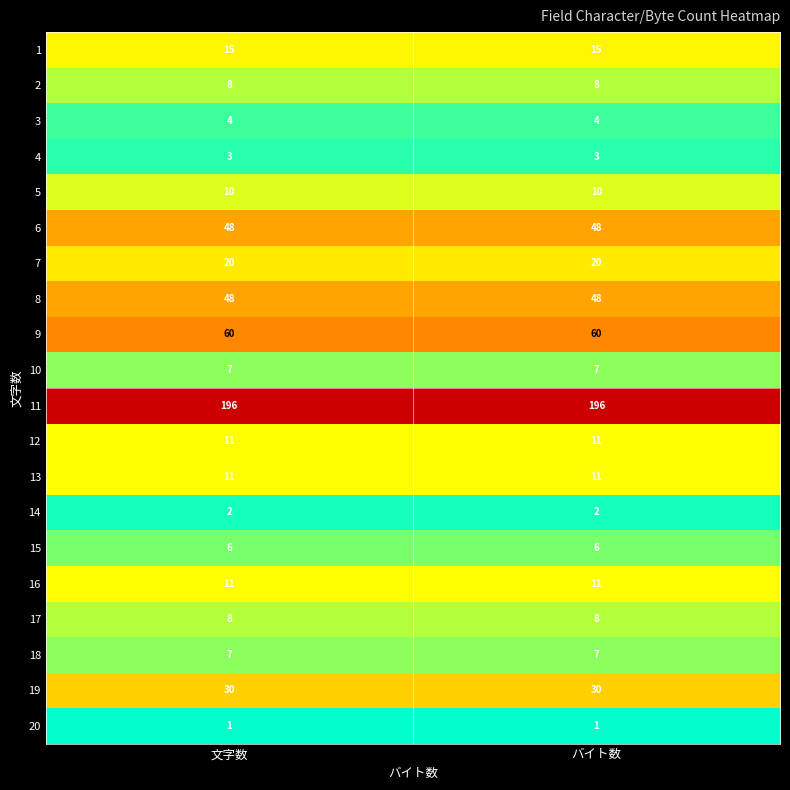

The 11 series shows 196 at 文字数. True or false?

True